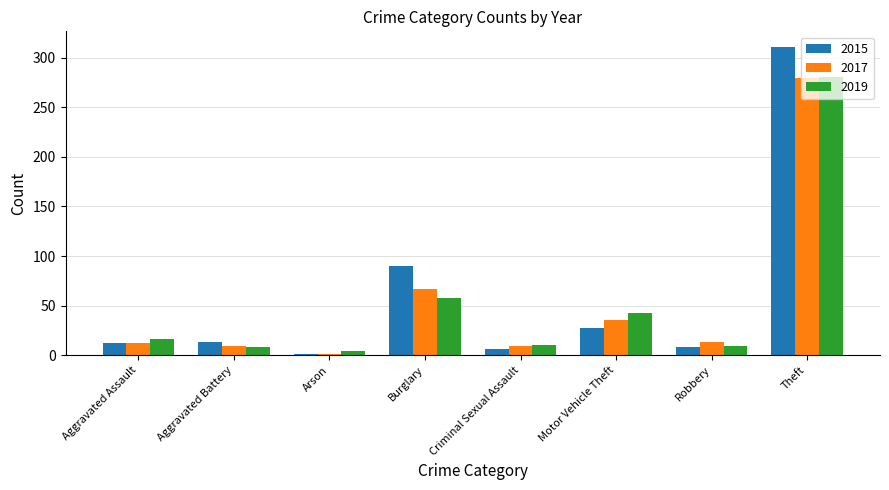

At which category is the sum across all series the highest?

Theft